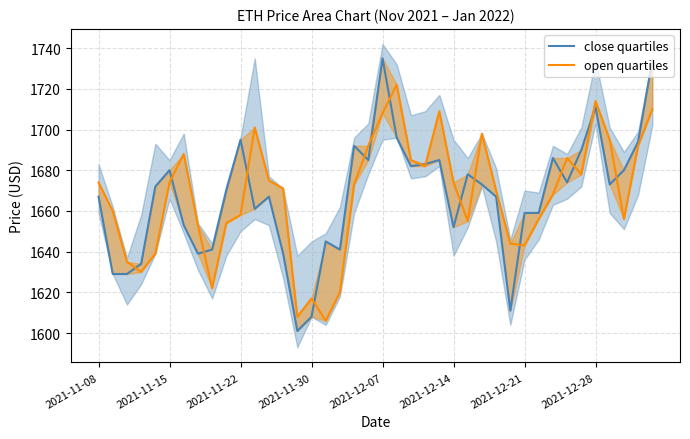

Rank the series by their average value, from lowest to highest.

close quartiles, open quartiles